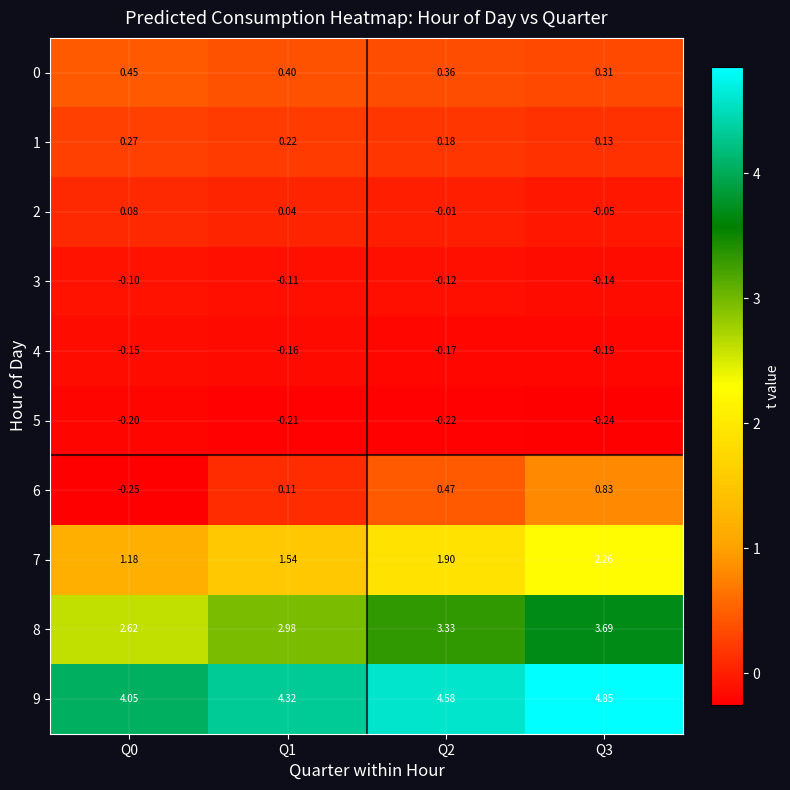

Is the value of 5 at Q1 greater than the value of 6 at Q1?

No